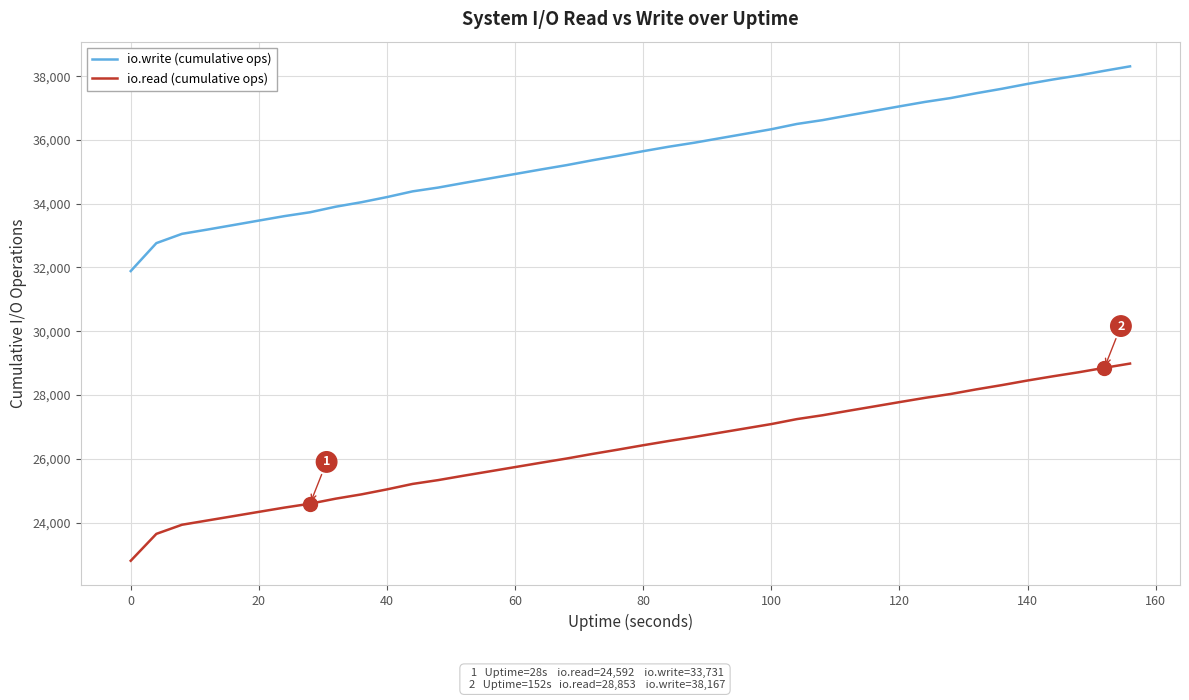

At how many categories does at least one series exceed 25690?

40